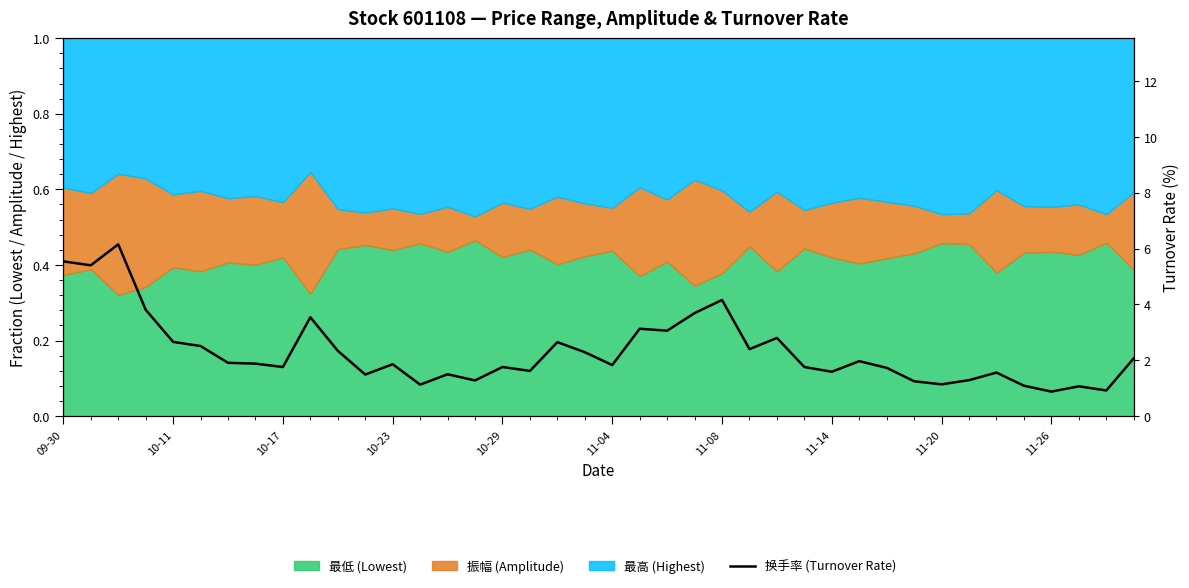

Reading left to right, what are all the values shown in this chart?

5.5	5.4	6.2	3.8	2.7	2.5	1.9	1.9	1.8	3.5	2.3	1.5	1.9	1.1	1.5	1.3	1.8	1.6	2.6	2.3	1.8	3.1	3.1	3.7	4.2	2.4	2.8	1.8	1.6	2.0	1.7	1.2	1.1	1.3	1.6	1.1	0.9	1.1	0.9	2.1